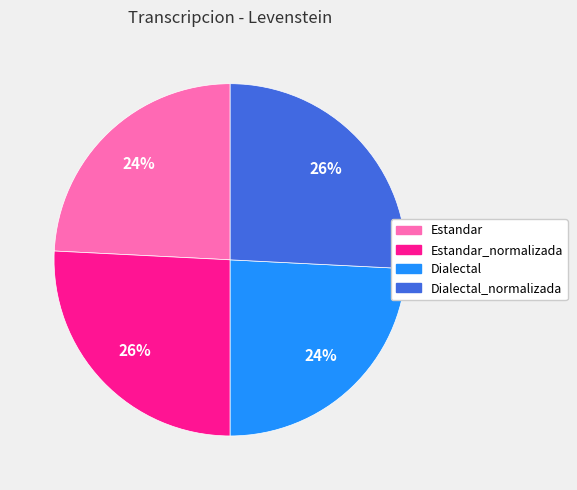

To the nearest percent, what is the difference between the largest and smallest slice percentages?

2%